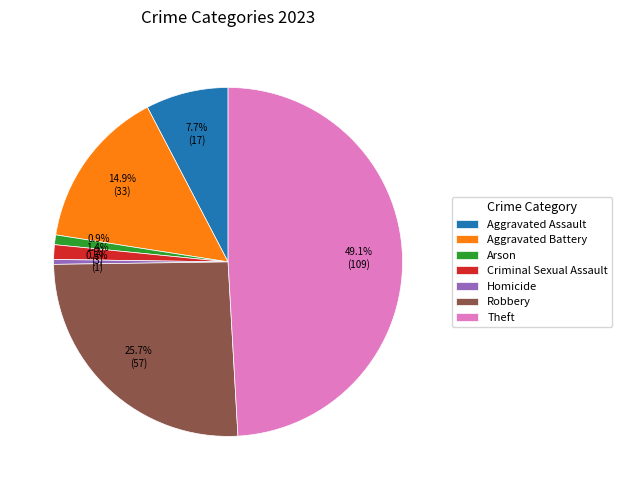

Which category has the biggest portion of the pie?

Theft